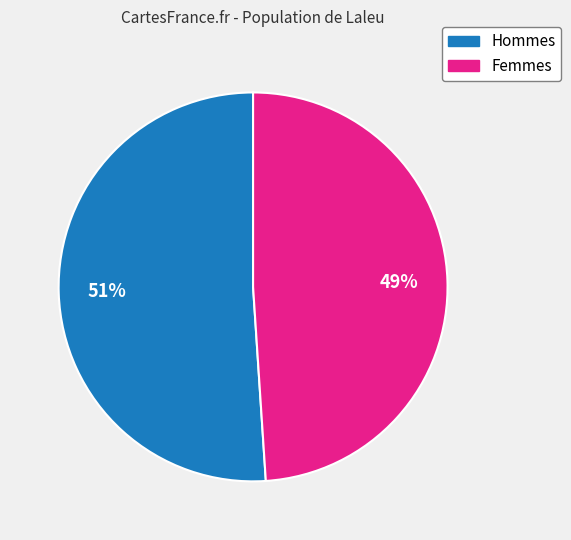

To the nearest percent, what is the difference between the largest and smallest slice percentages?

2%